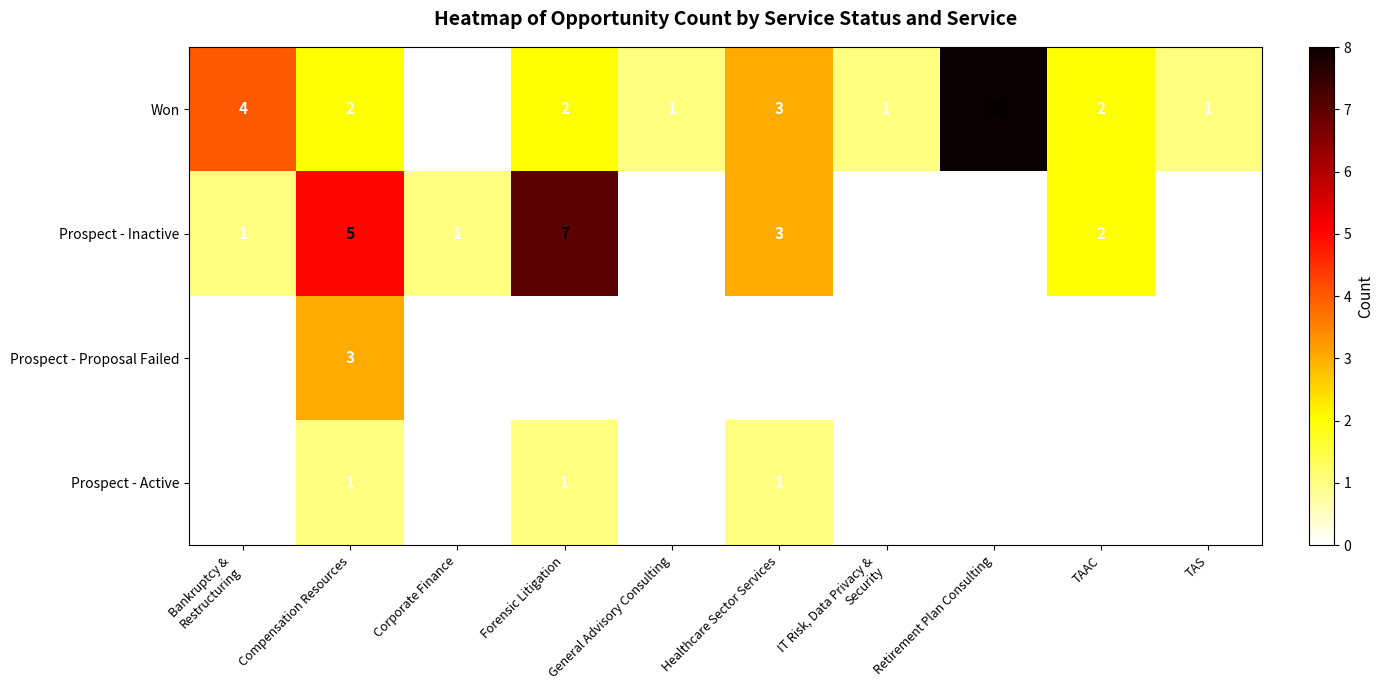

Is the value of Prospect - Active at Forensic Litigation greater than the value of Won at Retirement Plan Consulting?

No